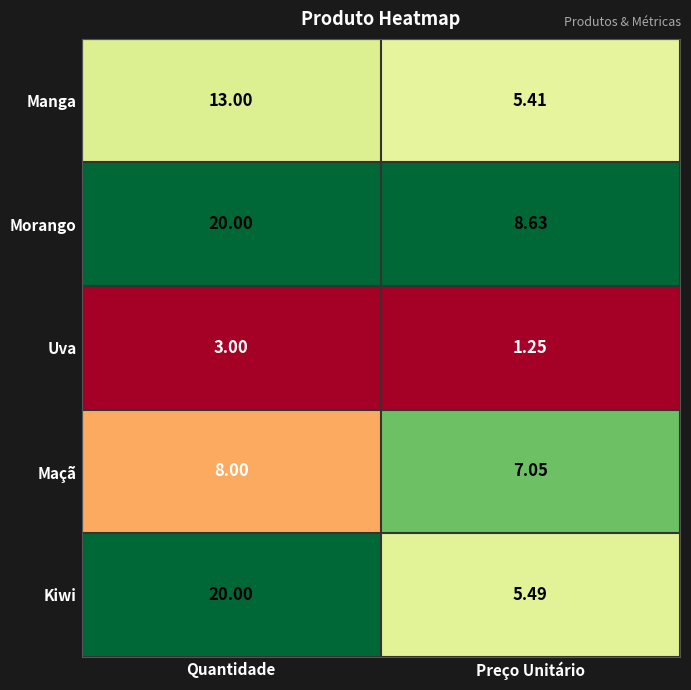

Is the value of Uva at Quantidade greater than the value of Kiwi at Preço Unitário?

No